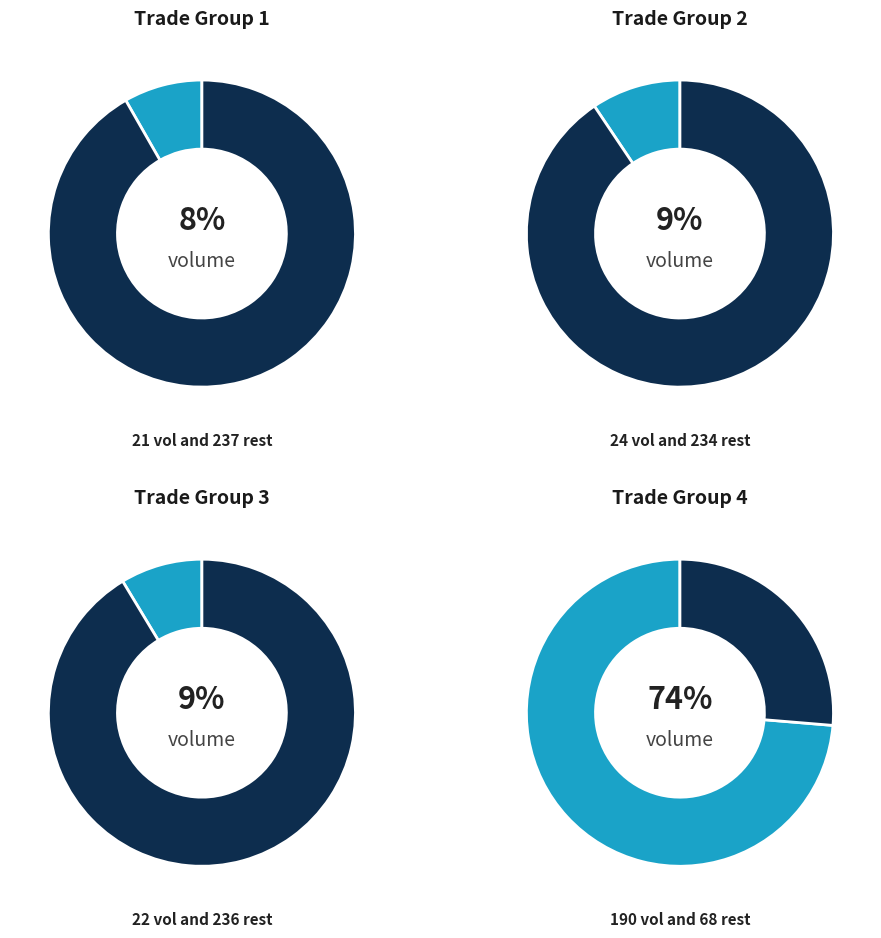

Does any single category account for the majority?

No